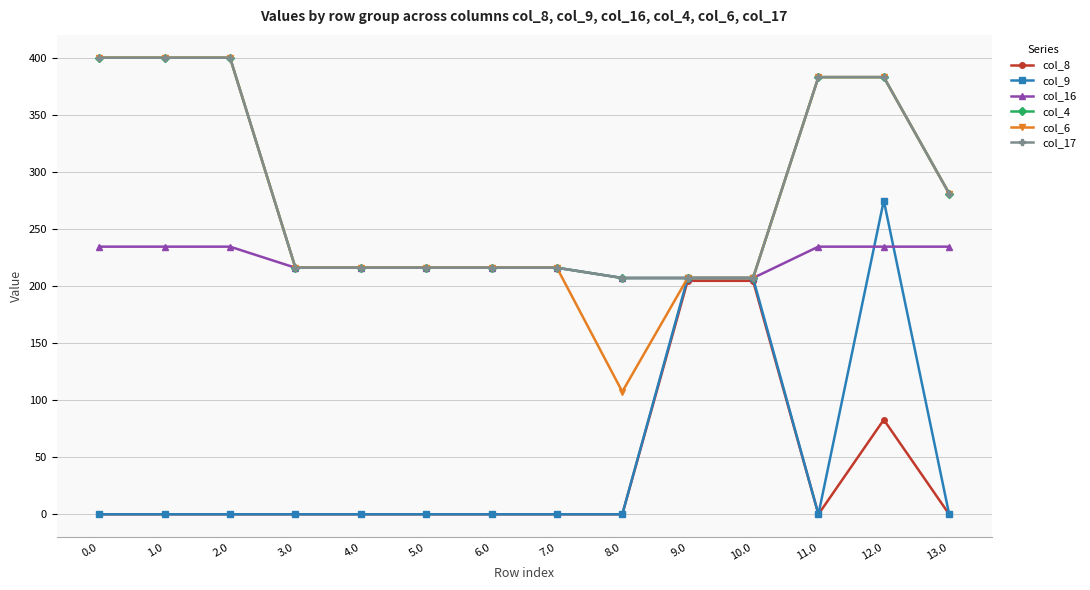

What is the difference between the col_9 values at 10.0 and 11.0?

207.0